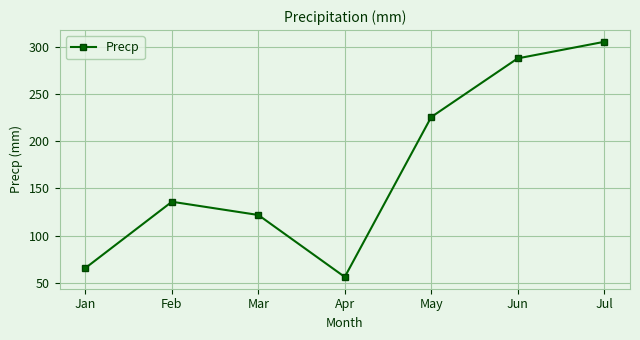

Is this an area chart (filled region under the line)?

No